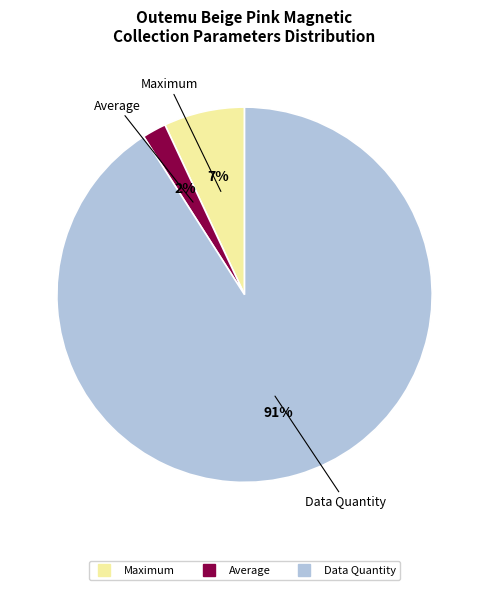

To the nearest percent, what is the average slice percentage?

33%